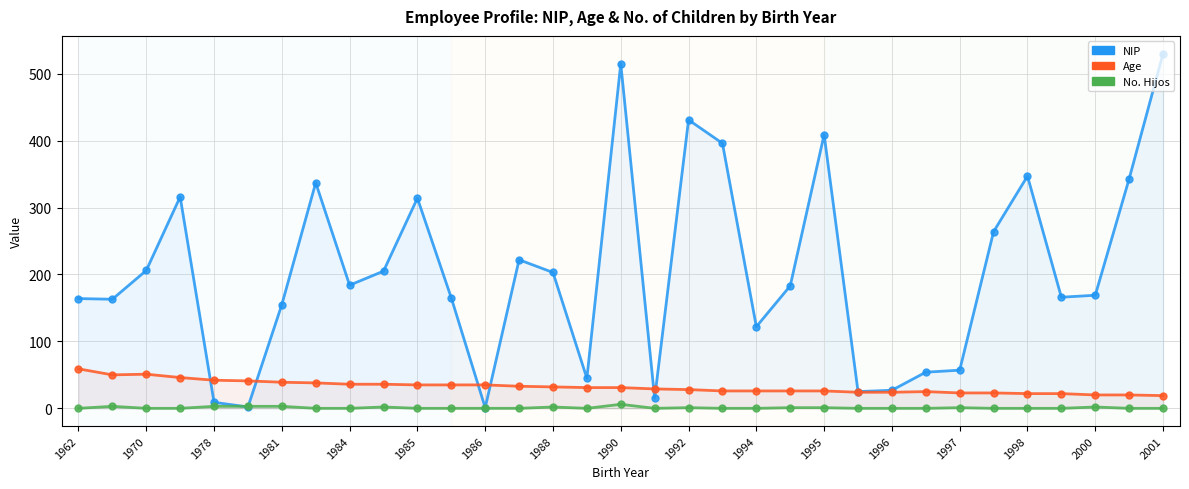

What are all the series names shown in the legend?

NIP, Age, No. Hijos